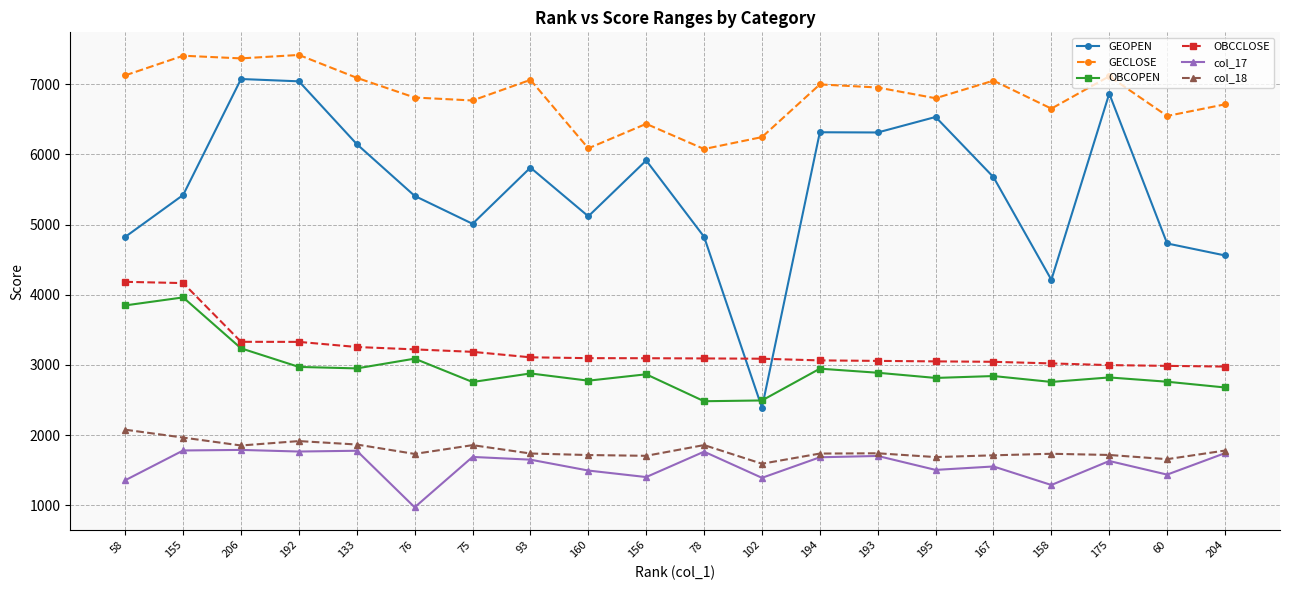

What is the minimum value shown in the chart?

971